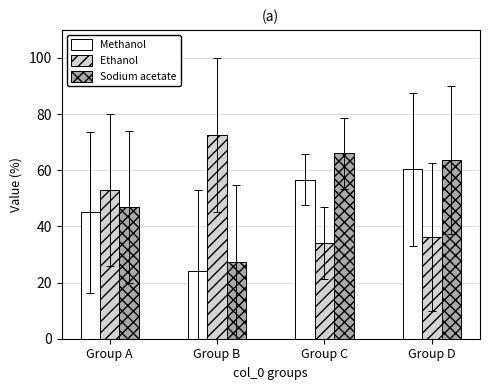

Where is Sodium acetate nearest to the value 46?

Group A